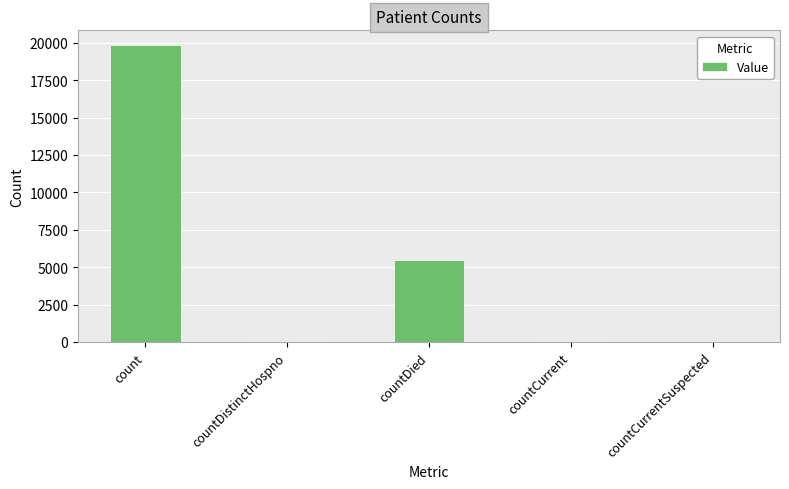

Are the bars grouped side by side (vs. stacked)?

No